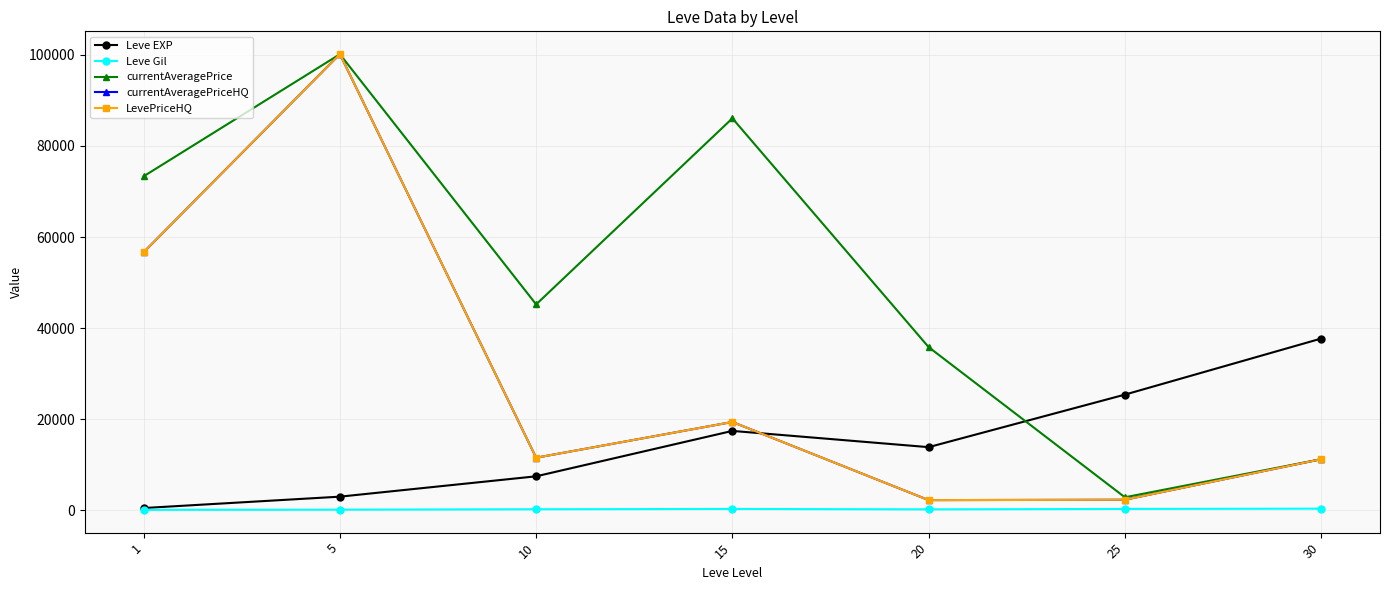

At 15, list the series in order from smallest to largest.

Leve Gil, Leve EXP, currentAveragePriceHQ, LevePriceHQ, currentAveragePrice